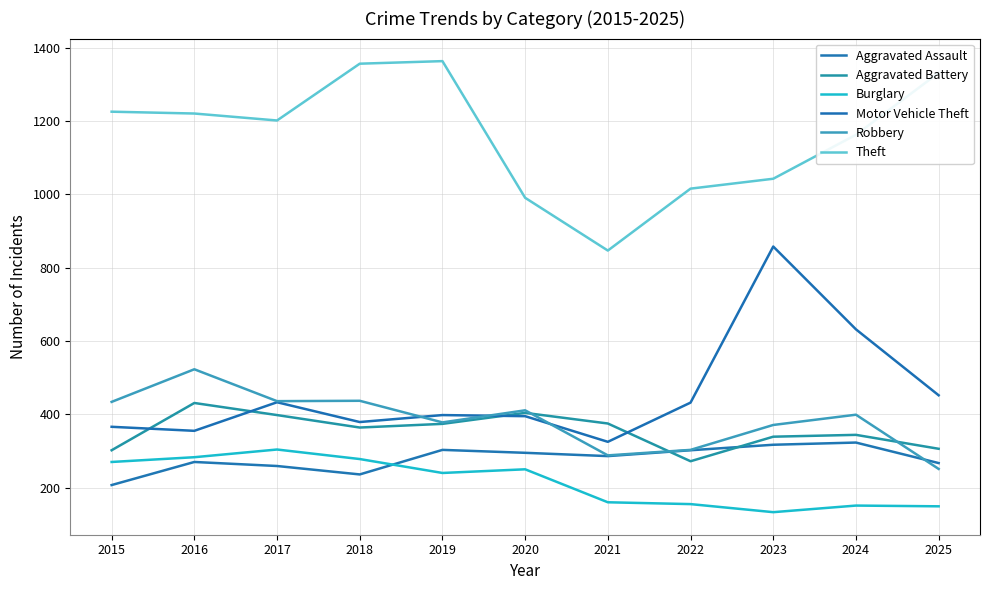

At which label does Theft reach its peak?

2019